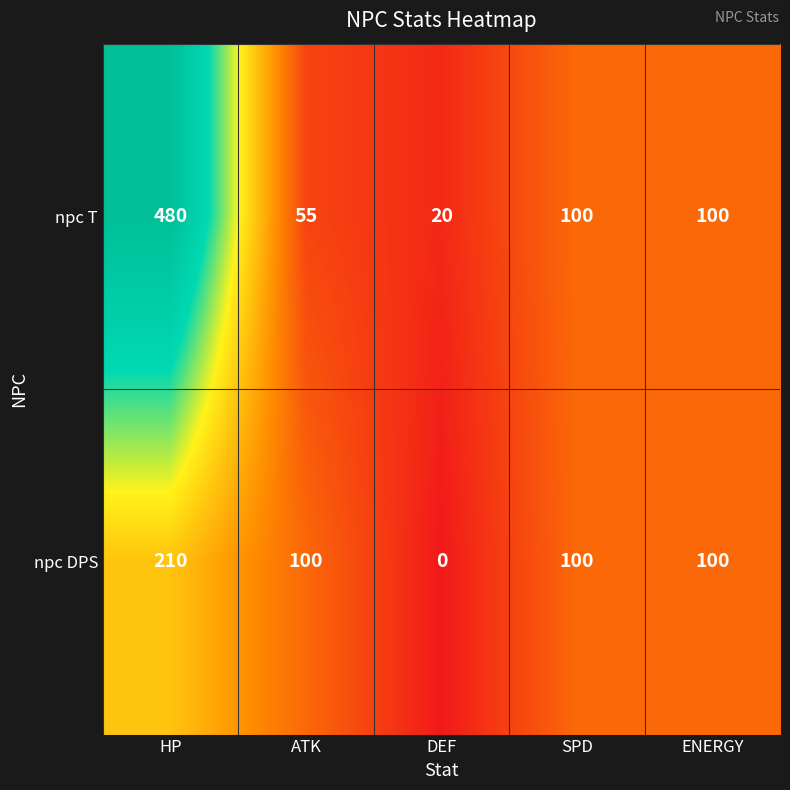

At how many categories does at least one series exceed 225?

1